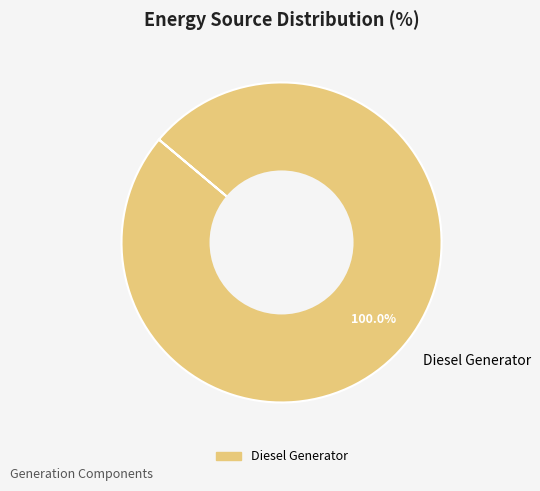

Is there a majority slice in this chart?

Yes